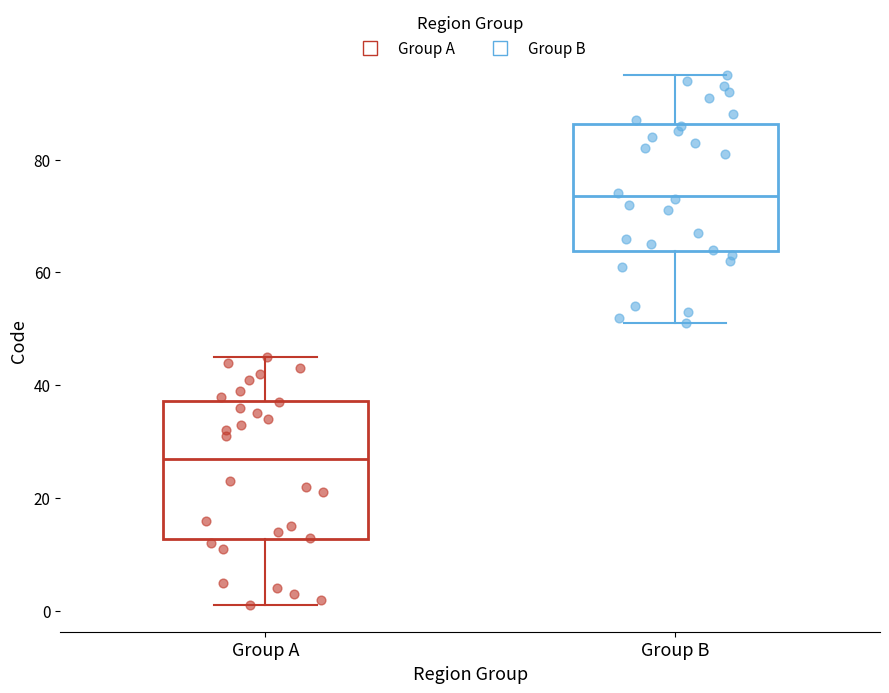

Where does the upper whisker of the box for Group B end on the y-axis? The values are not printed on the chart, so give them approximately, as read against the axis.

96